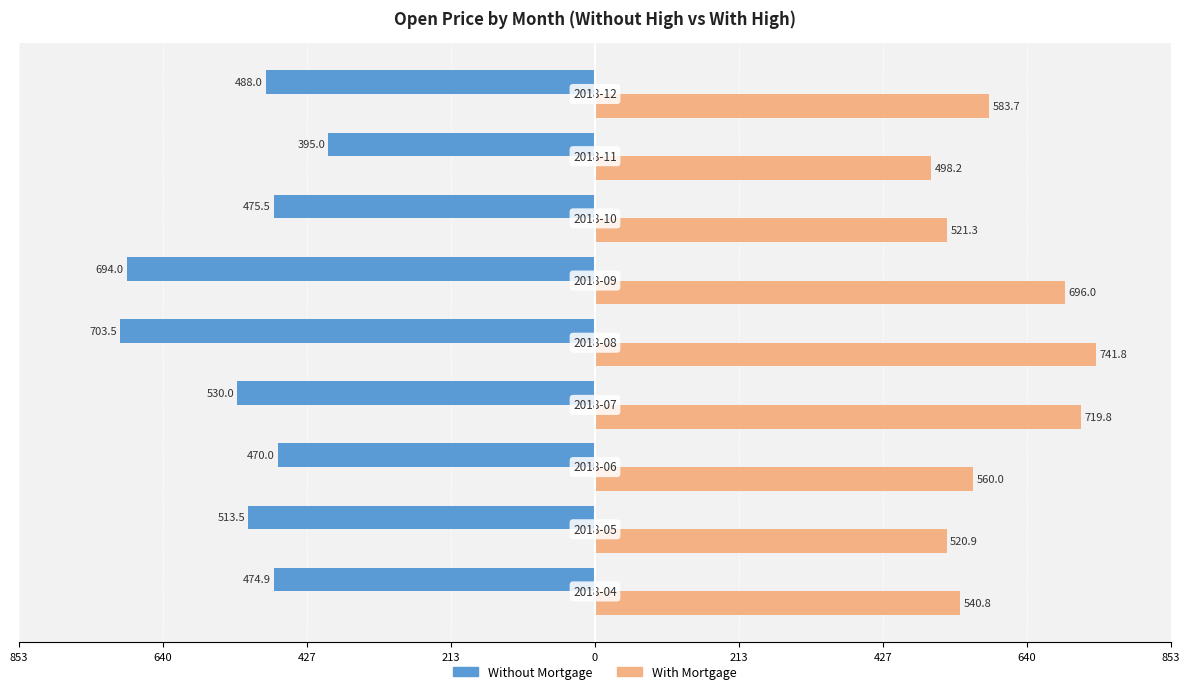

List the series in order of their overall mean, lowest first.

Without Mortgage, With Mortgage